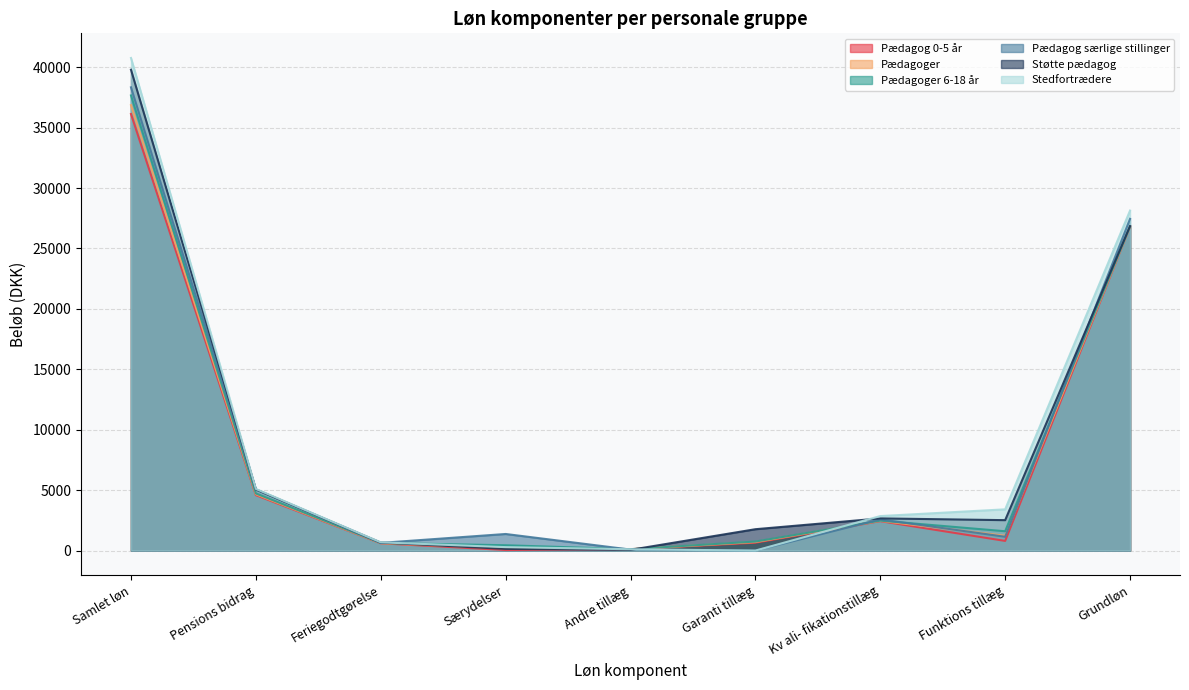

Which has a higher value, Særydelser or Pensions bidrag?

Pensions bidrag